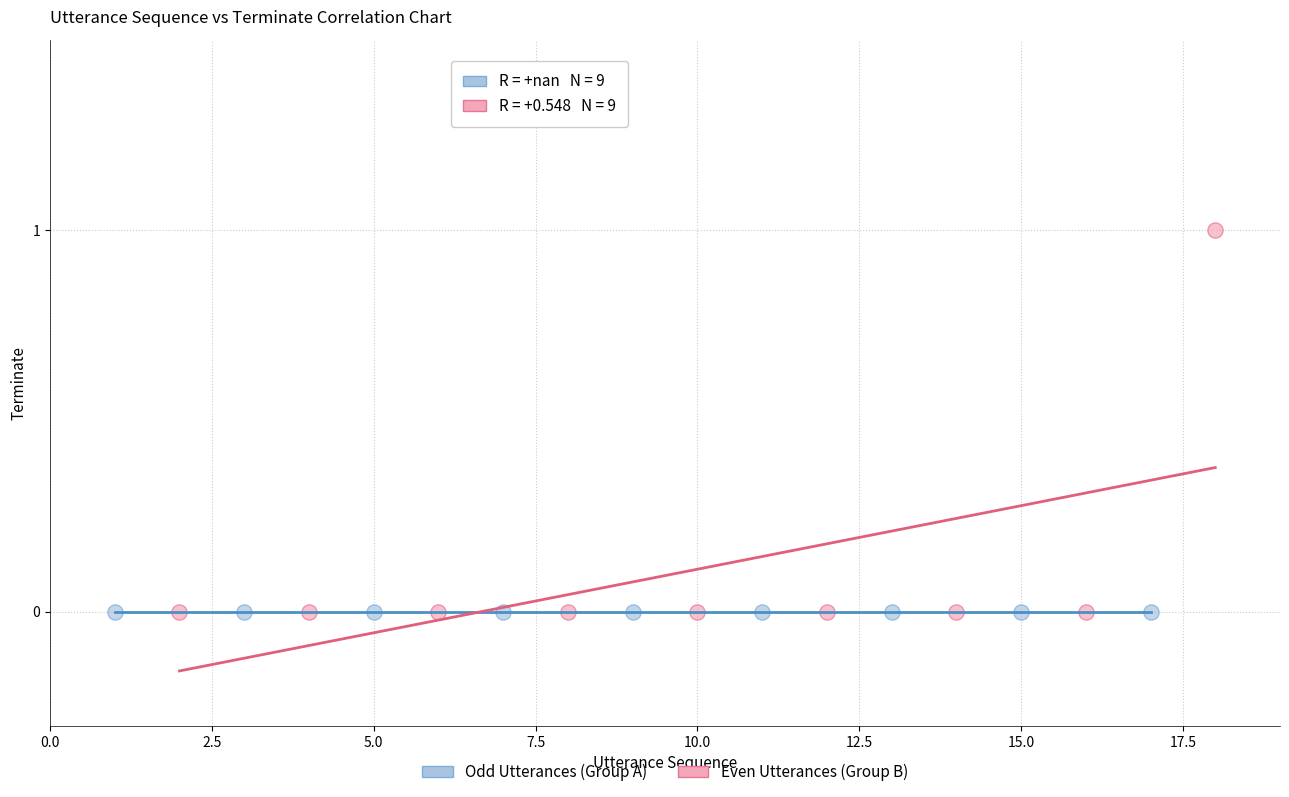

What are all the series names shown in the legend?

Odd Utterances (Group A), Even Utterances (Group B)